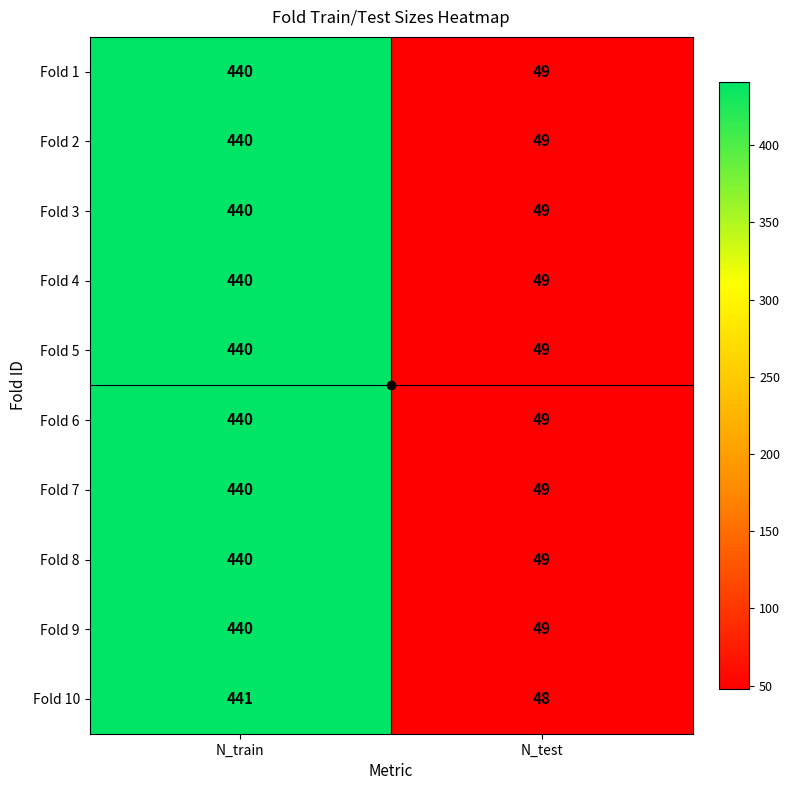

The Fold 6 series shows 49 at N_test. True or false?

True